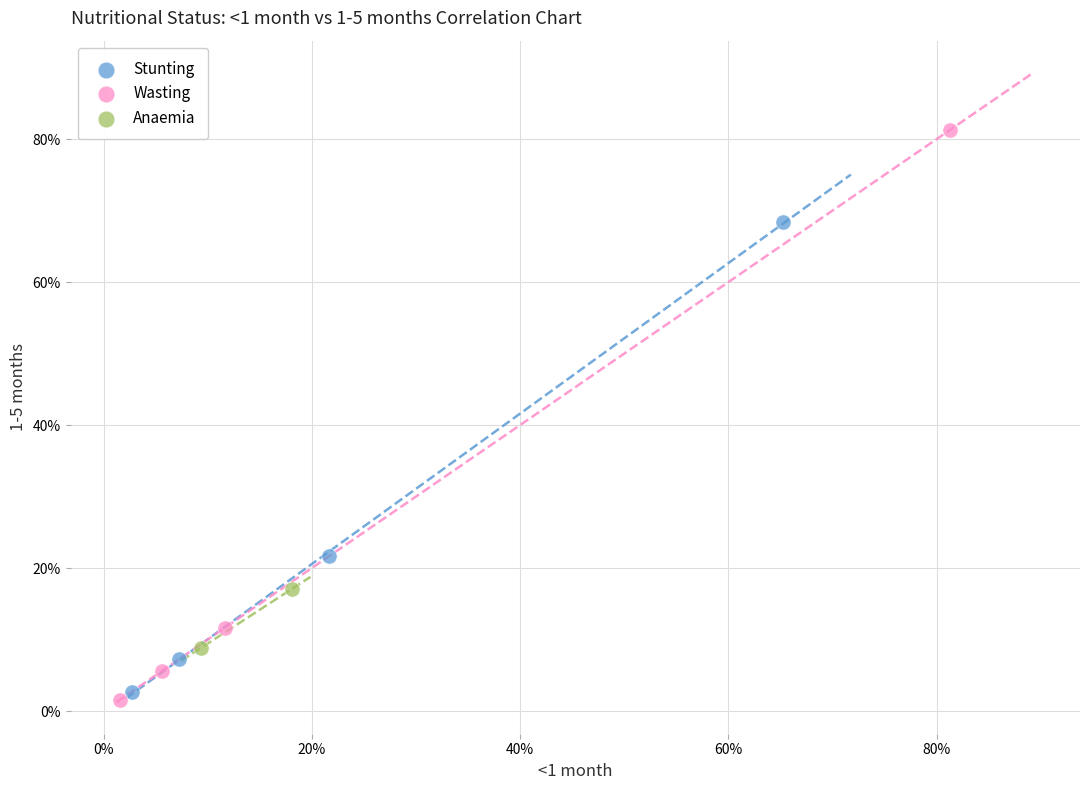

What are all the series names shown in the legend?

Stunting, Wasting, Anaemia